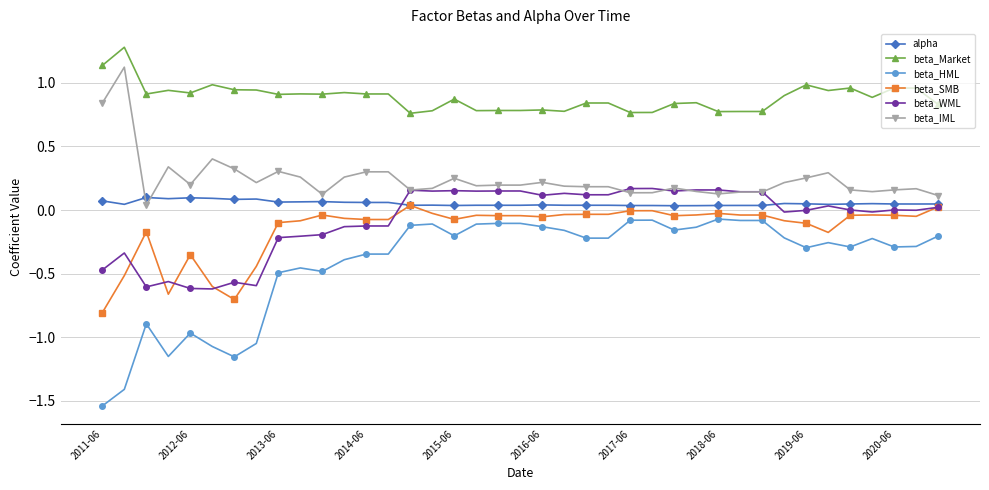

True or false: beta_HML has more than 0 interior local peaks.

True